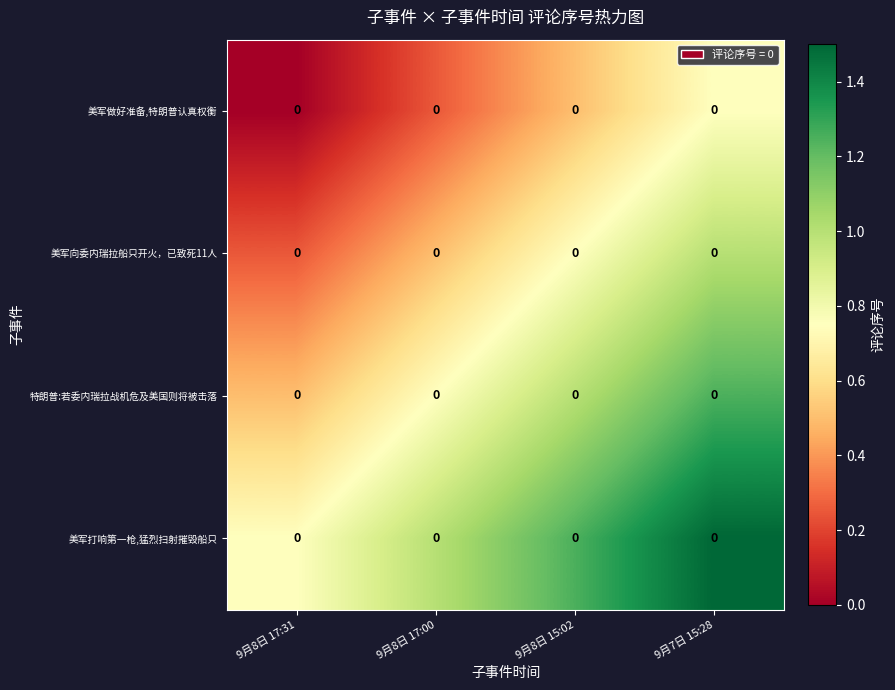

How many categories are shown in the chart?

4